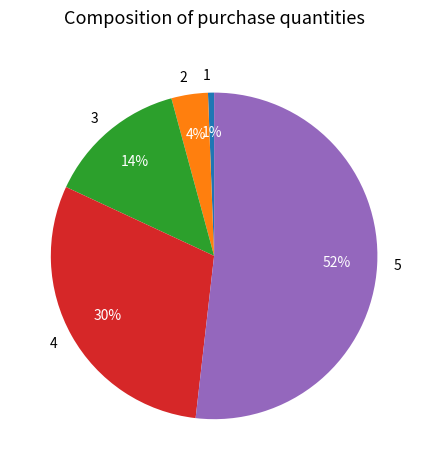

To the nearest percent, what percentage of the pie is 1?

1%